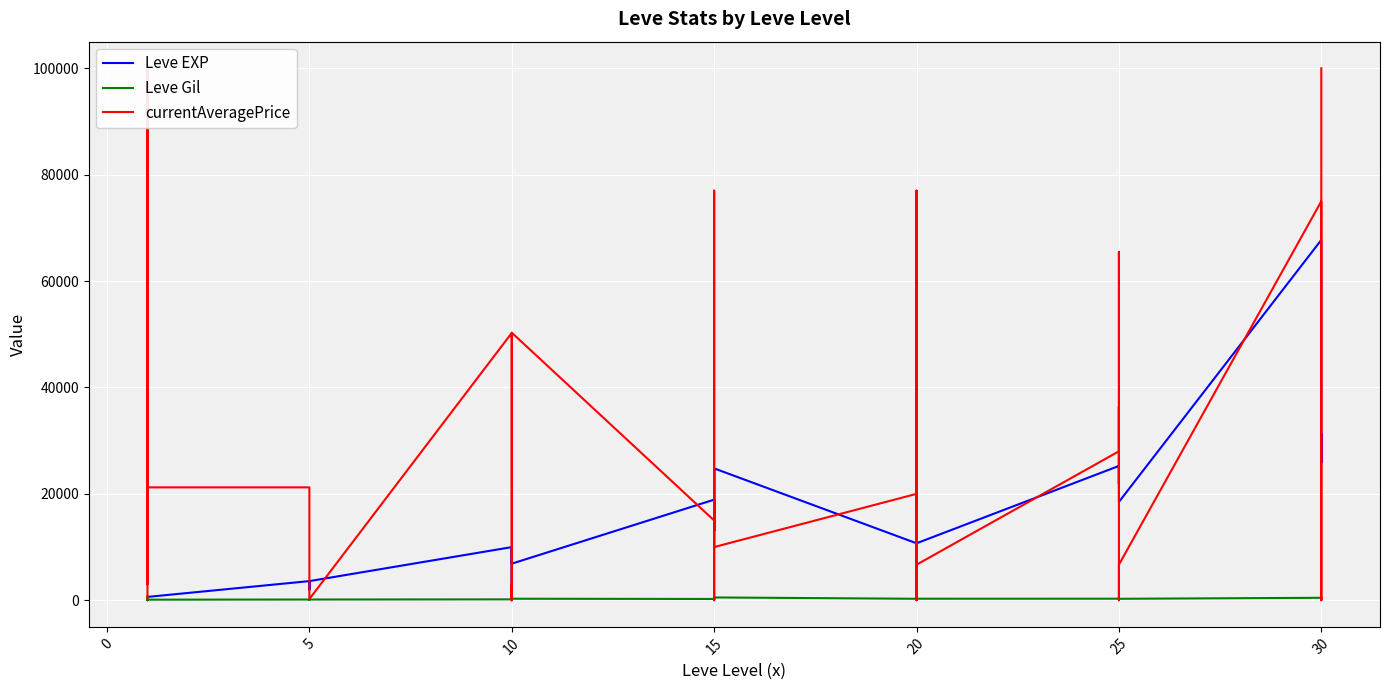

Reading left to right, extract all data points from this chart.

Leve EXP: 630	1	450	720	630	630	3600	2230	3040	3600	1980	3600	9990	7880	7880	2230	9990	6880	18910	13040	24790	10100	13040	24790	10710	12960	18290	21600	8990	10710	25250	25250	21830	25250	36390	18490	67730	25900	31330	25900
Leve Gil: 113	690	112	112	113	112	139	170	169	139	140	139	168	288	250	168	293	288	245	173	529	223	173	529	280	166	192	290	105	292	296	252	268	298	485	277	463	532	151	355
currentAveragePrice: 233	999	100000	12312	3000	21221	21221	7374	5655	3435	2200	233	50250	0	3000	2000	0	50299	14998	77000	17849	2000	0	10000	20000	1500	0	9824	77000	6684	28000	40332	65450	0	3250	6684	75000	0	100000	100000